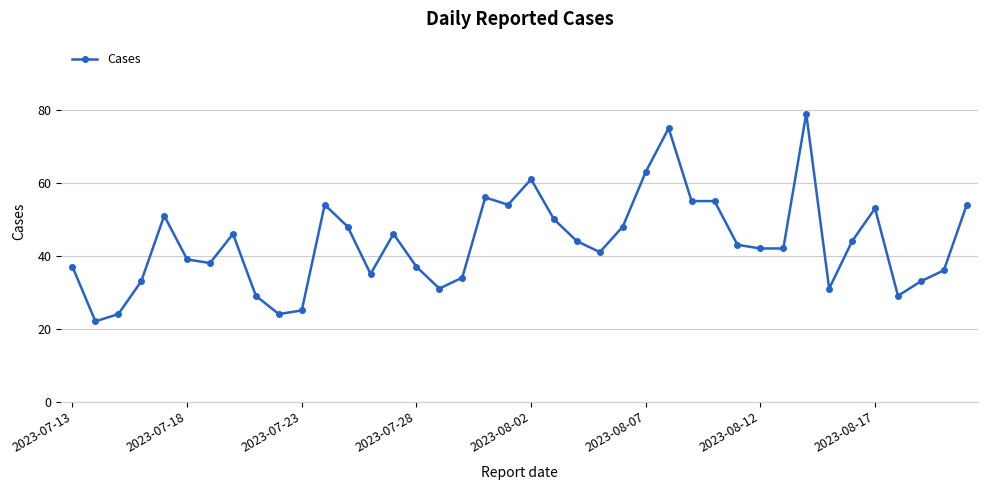

What is the maximum value shown in the chart?

79